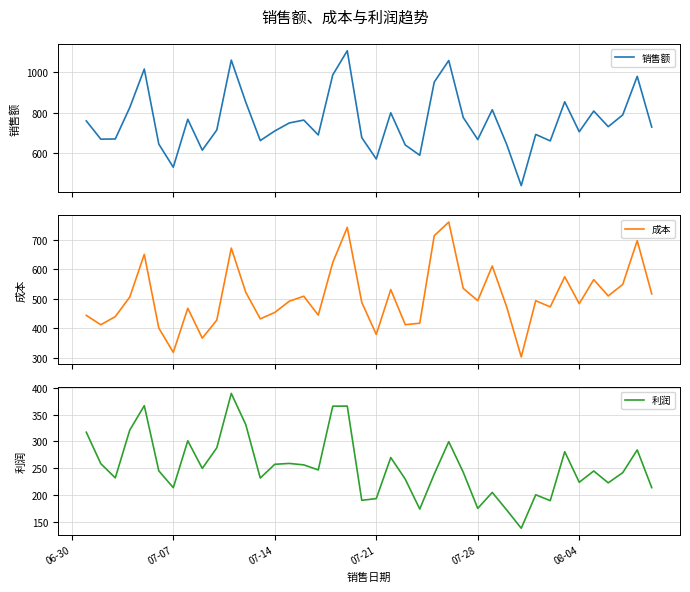

What is the maximum value for 销售额?

1106.8